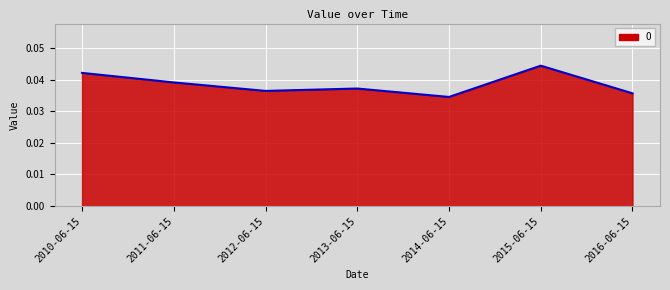

What position from the left is 2011-06-15?

2